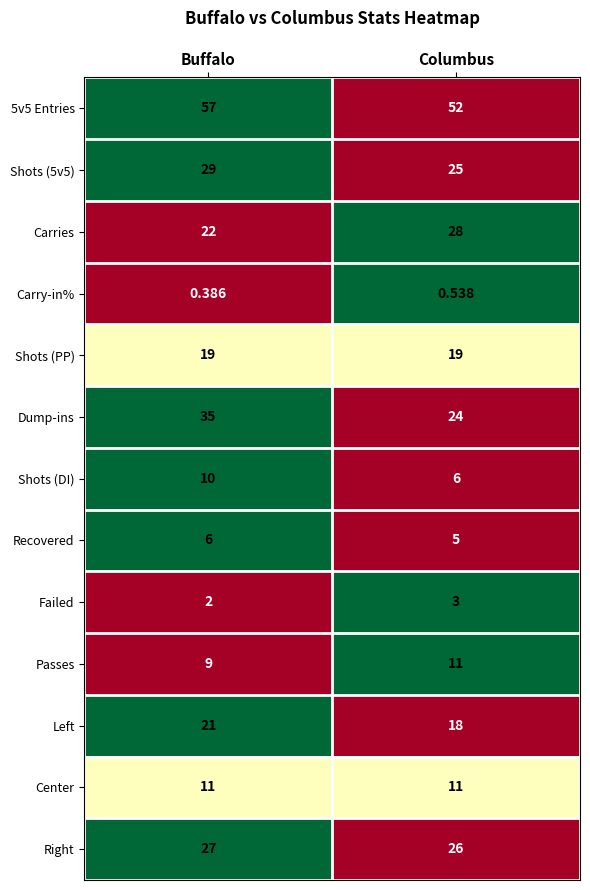

Which series changed the most between Buffalo and Columbus?

Dump-ins